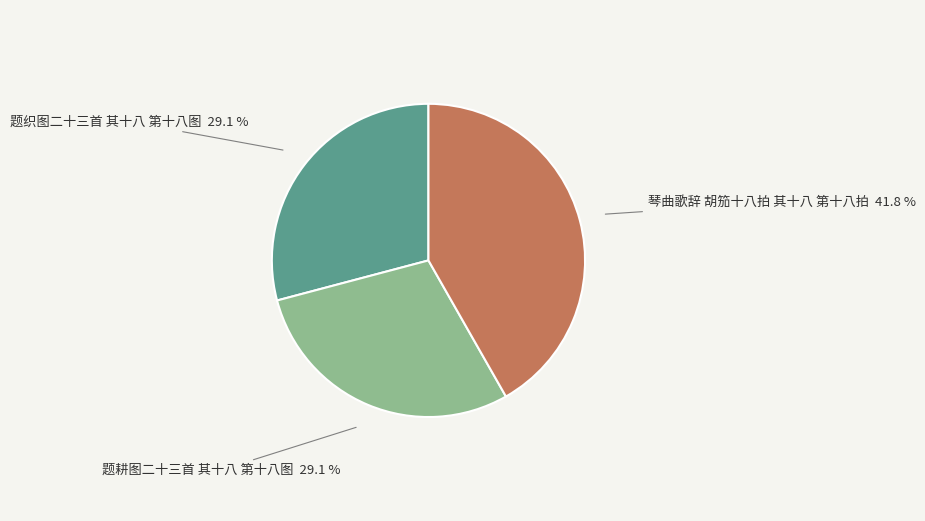

The 琴曲歌辞 胡笳十八拍 其十八 第十八拍 slice represents 42% of the pie. True or false?

True